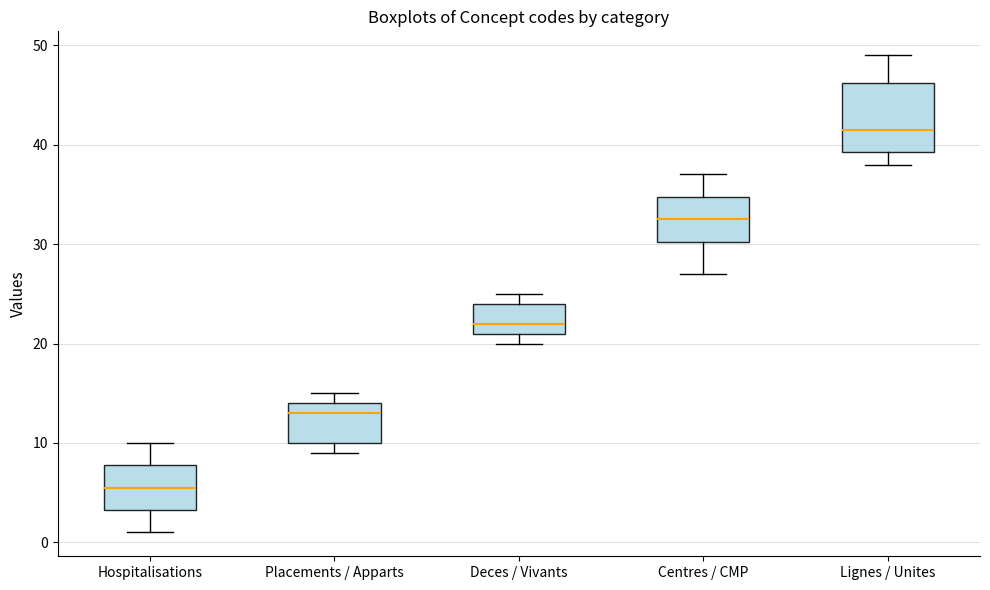

Comparing the boxes themselves (not the whiskers), which one is the tallest?

Lignes / Unites